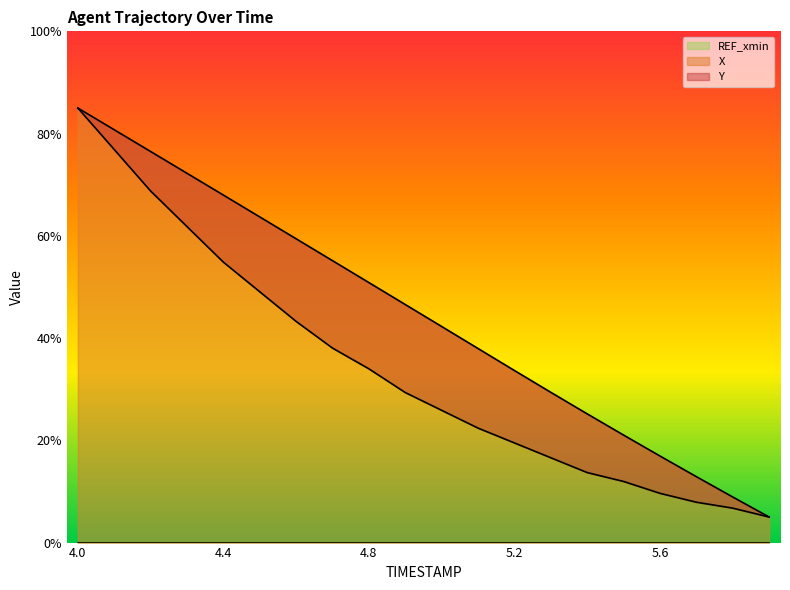

At which label is Y closest to 45?

4.6